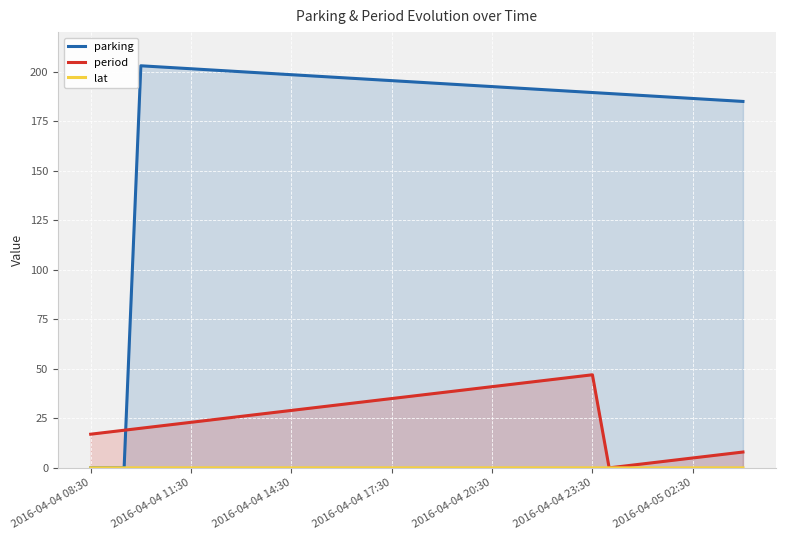

How many lines are shown in the chart?

3